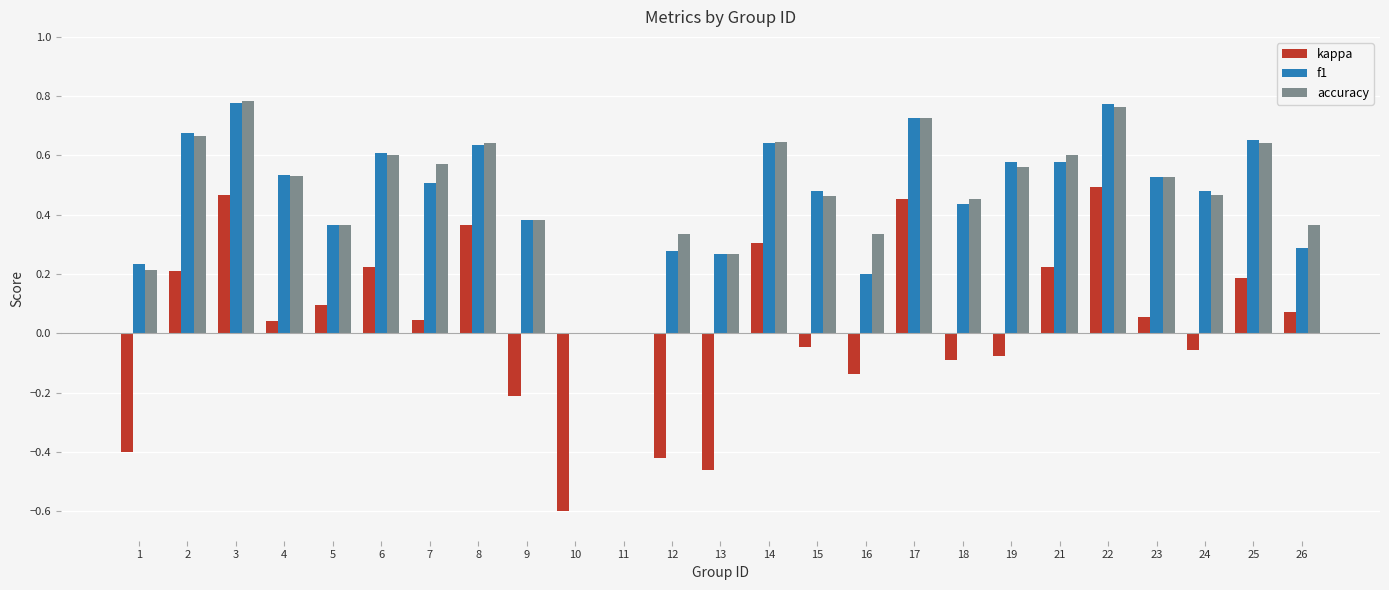

Between 8 and 25, which series saw the biggest shift?

kappa